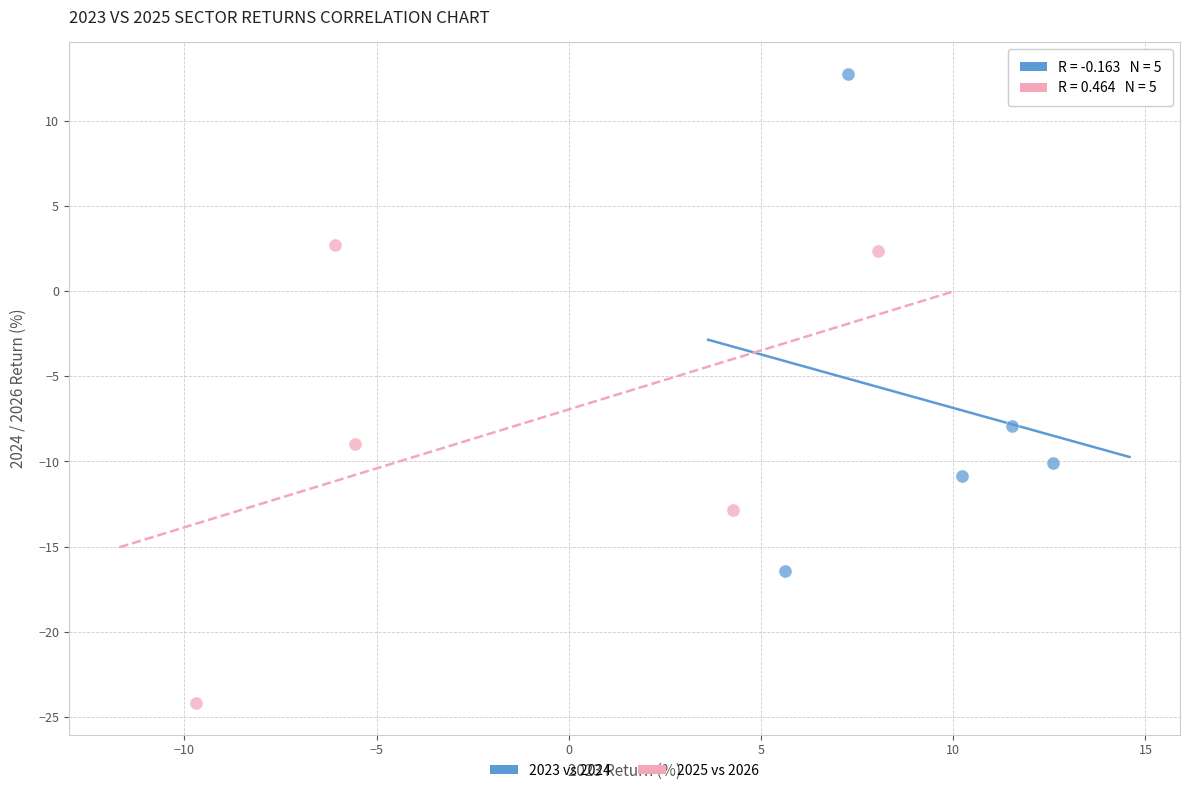

Which series contains the lowest Y value?

2025 vs 2026